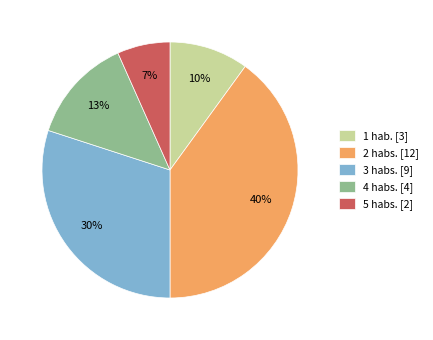

Does 4 habs. represent more than half of the total?

No